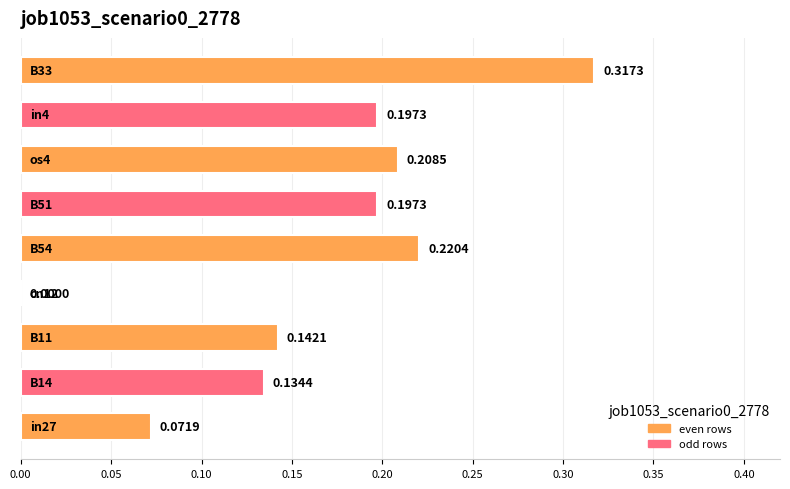

What is the sum of all values?

1.5